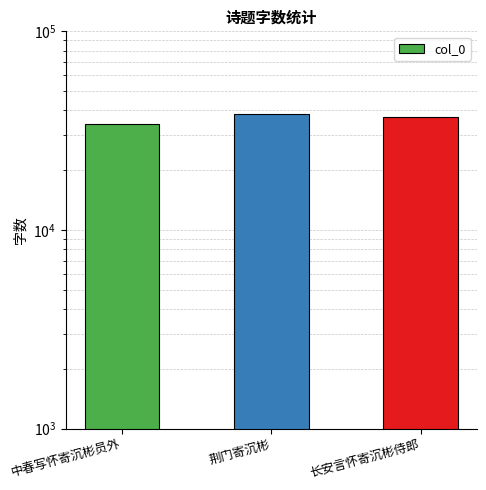

Count the values in the range 34319 to 38350.

3